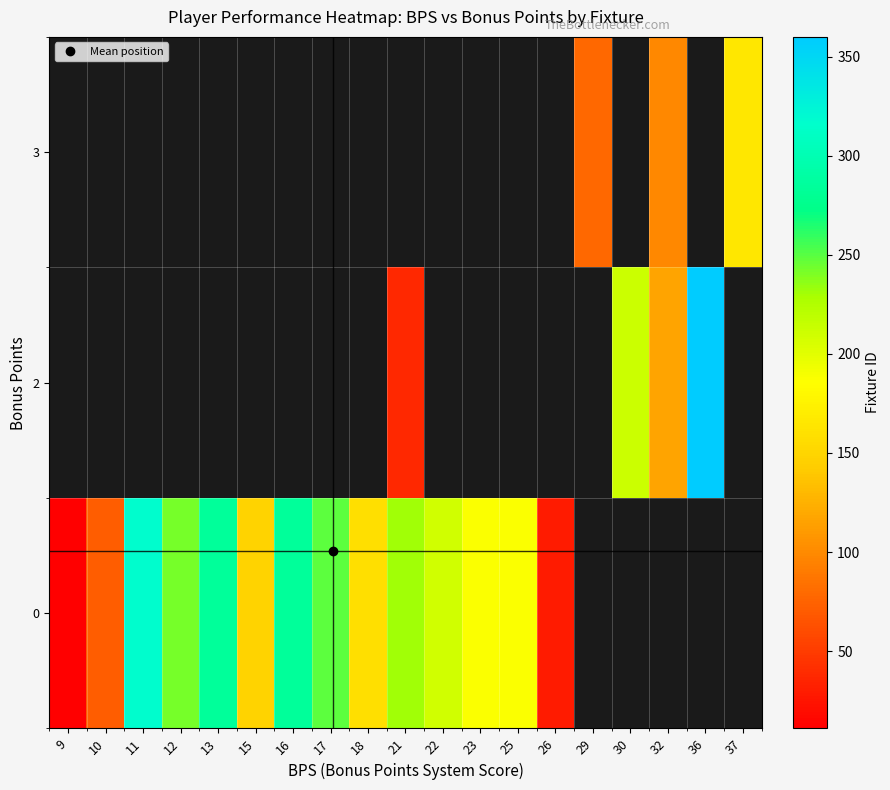

Count the number of data series in this chart.

3